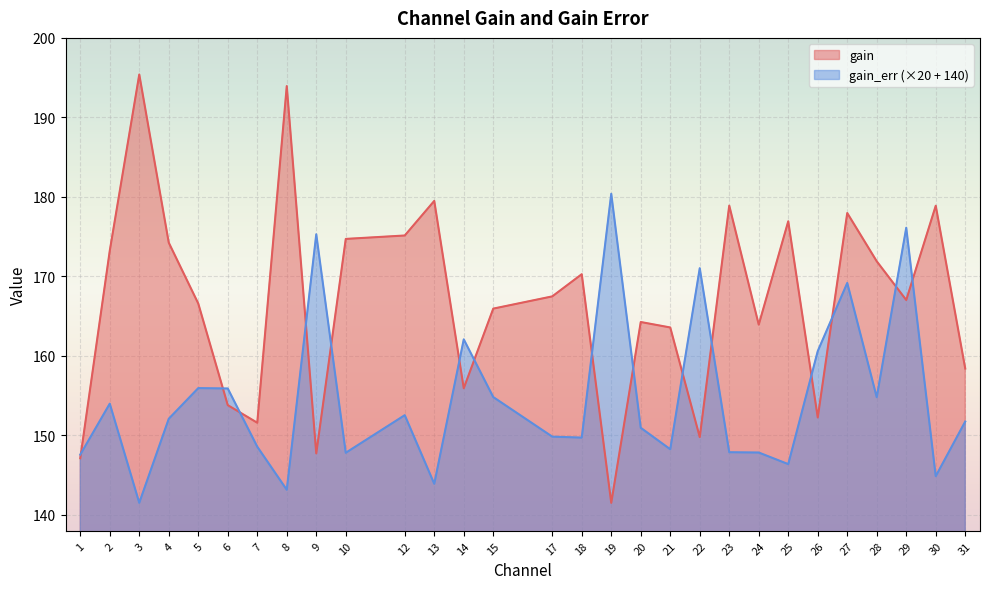

Rank the series by their average value, from lowest to highest.

gain_err (×20 + 140), gain